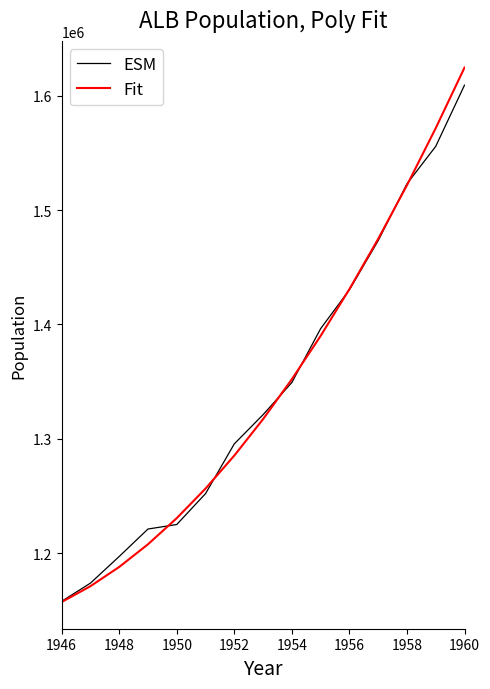

What is the lowest value of the Fit series?

1157388.2